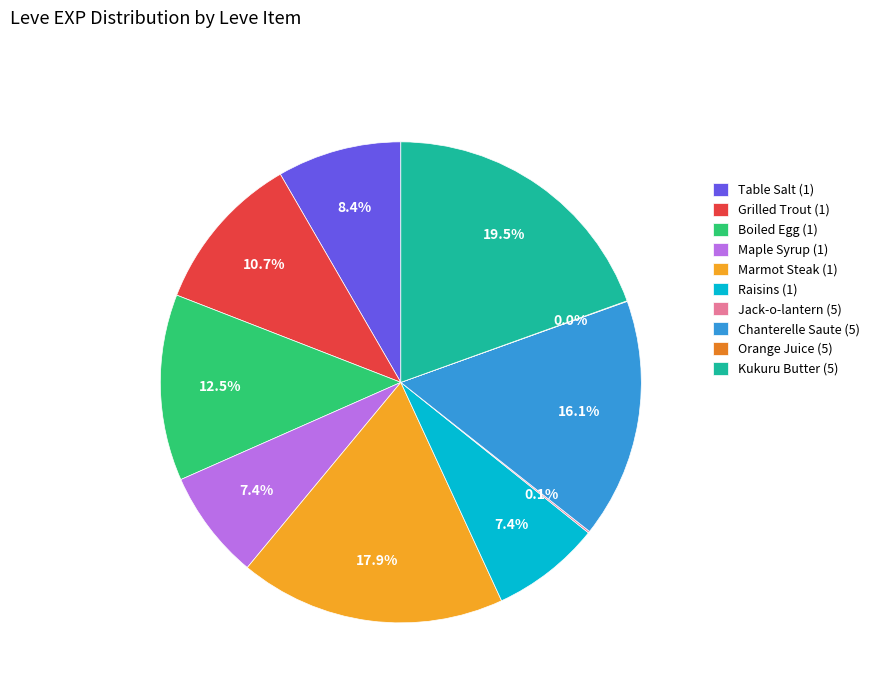

The Boiled Egg (1) slice represents 4% of the pie. True or false?

False